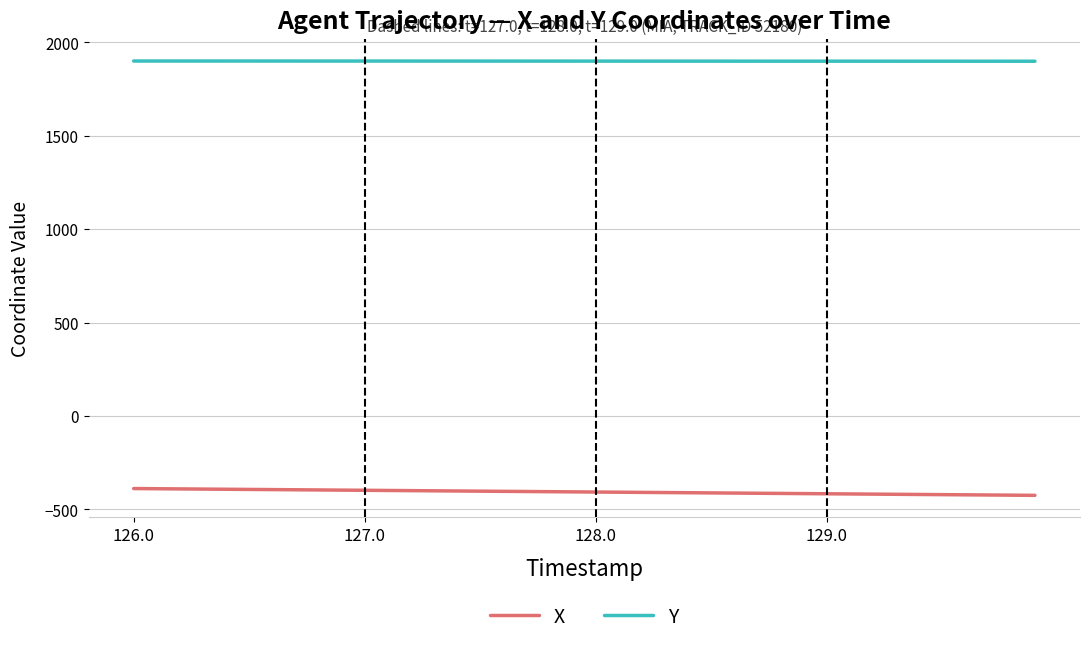

What is the greatest value displayed?

1900.4